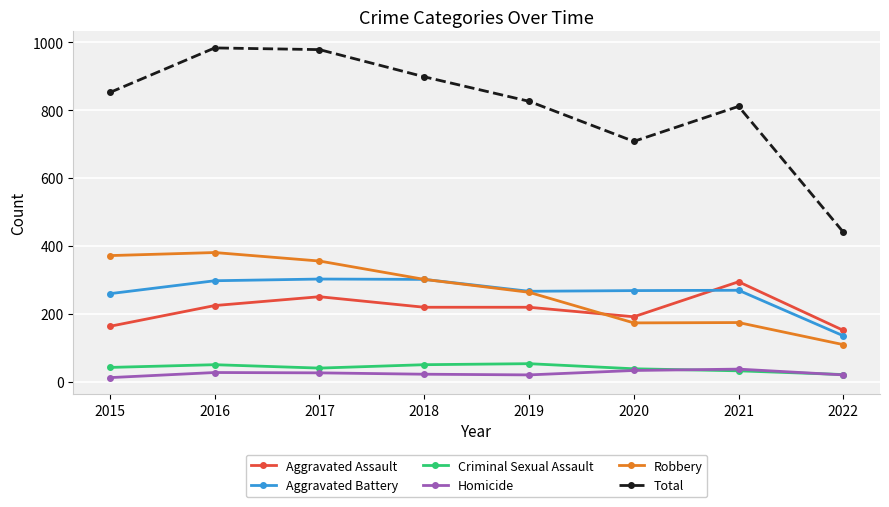

Which series changed the most between 2018 and 2022?

Total